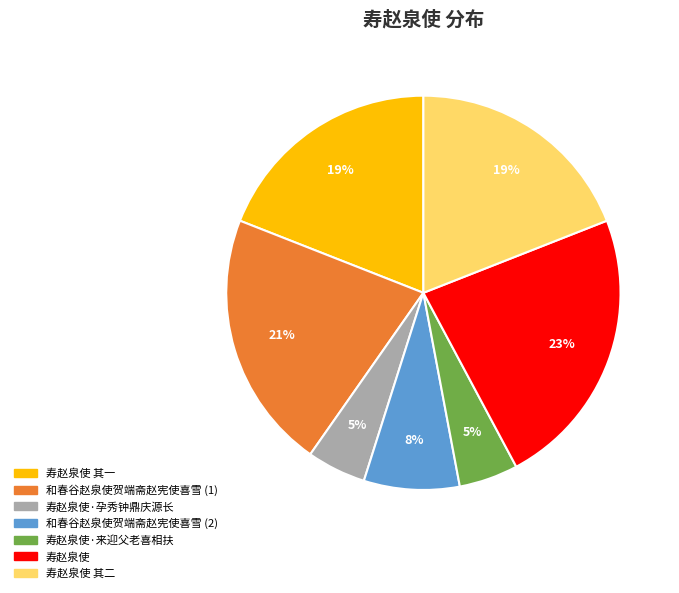

To the nearest percent, what is the average slice percentage?

14%